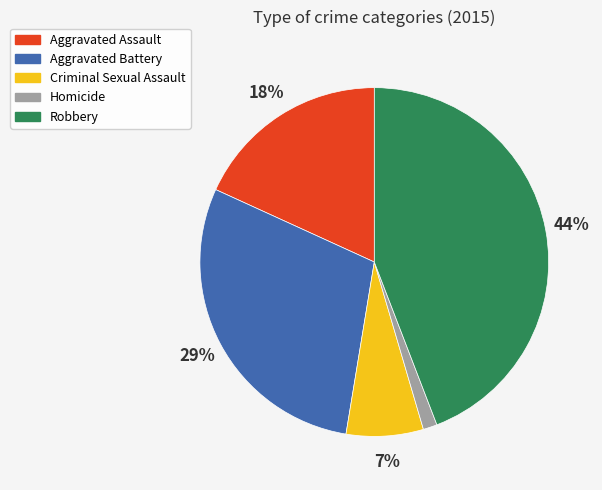

True or false: Aggravated Assault accounts for 33% of the total.

False